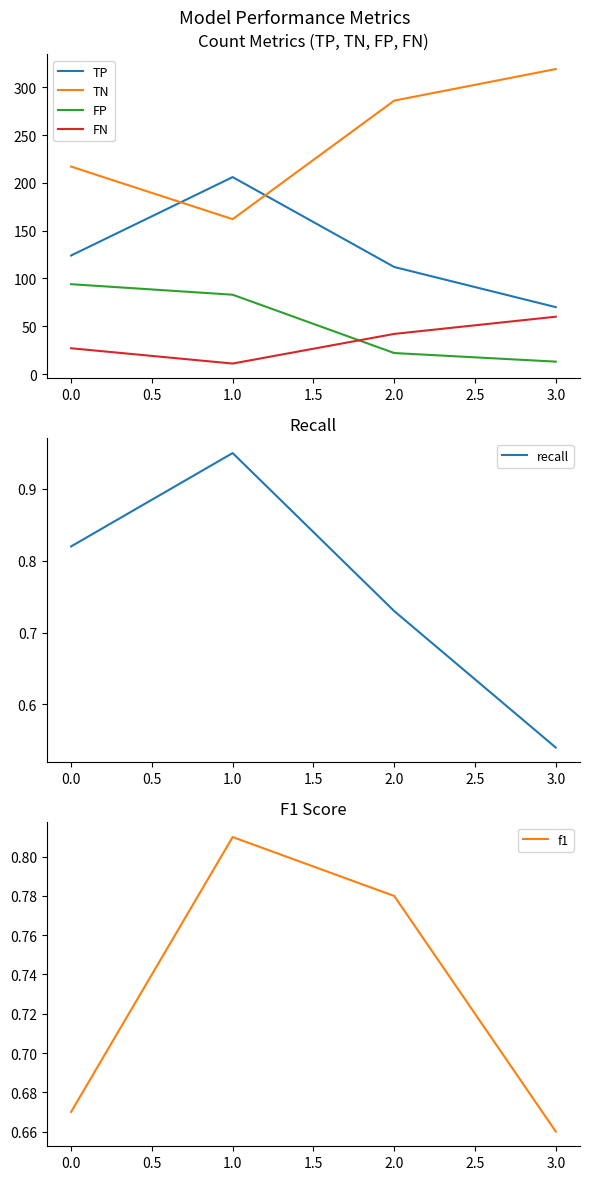

What is the maximum value for FN?

60